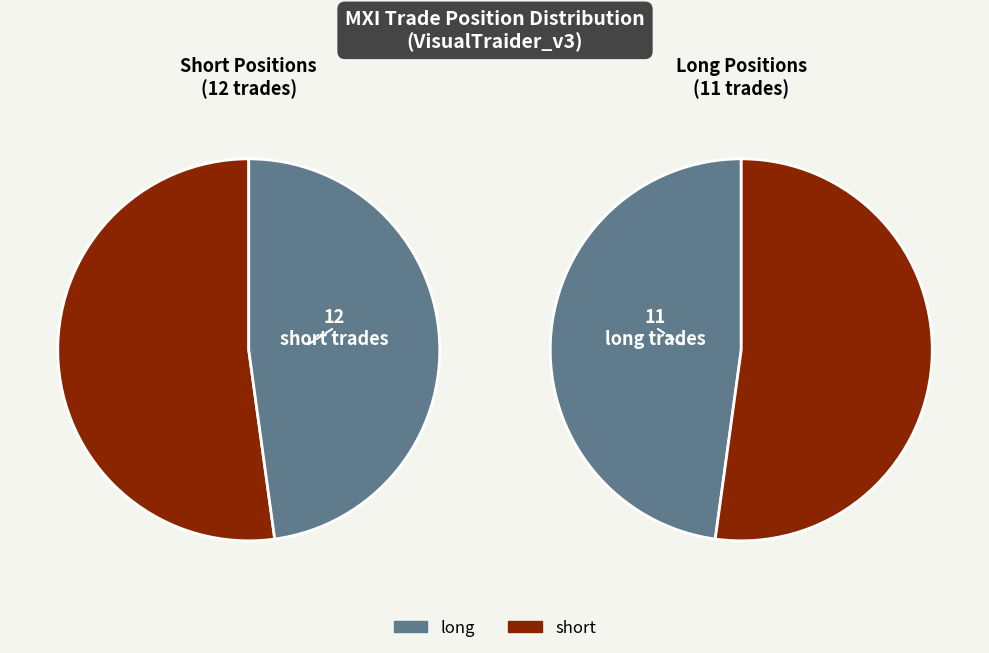

Is short the majority of the pie?

Yes